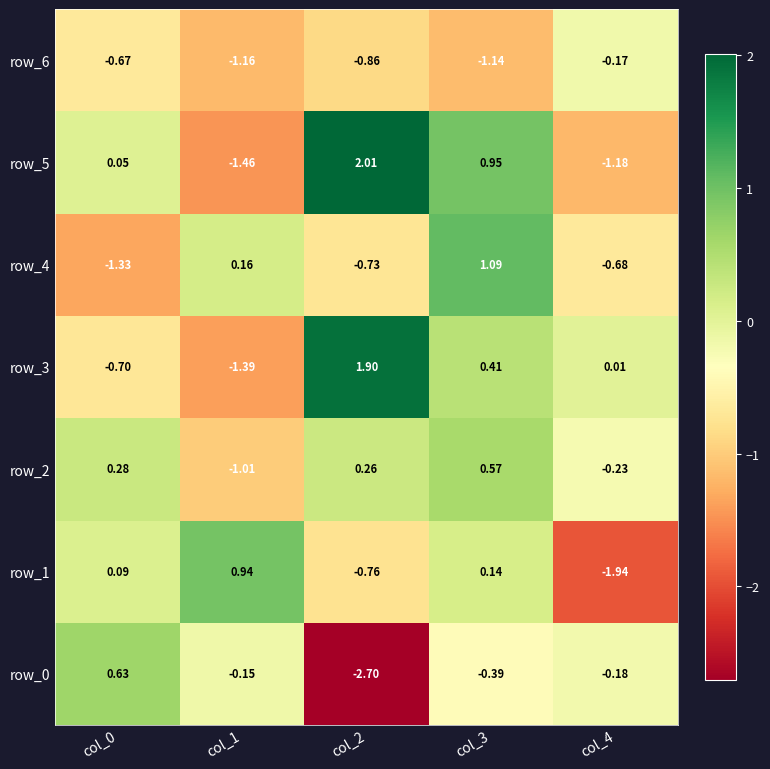

Is the value of row_2 at col_1 greater than the value of row_0 at col_2?

Yes